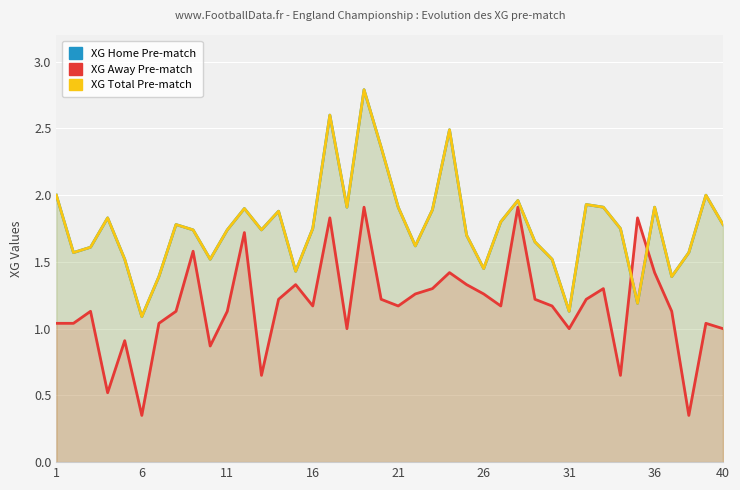

What is the value of the XG Total Pre-match point at the 3rd from the left?

1.6